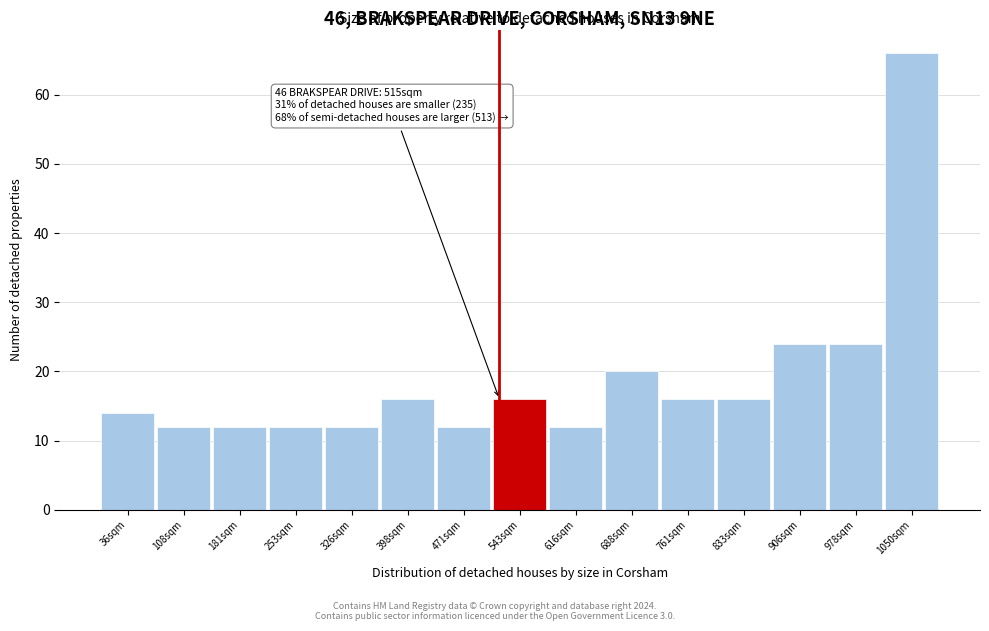

Over which range of the x-axis is the bar tallest?

1010 to 1090